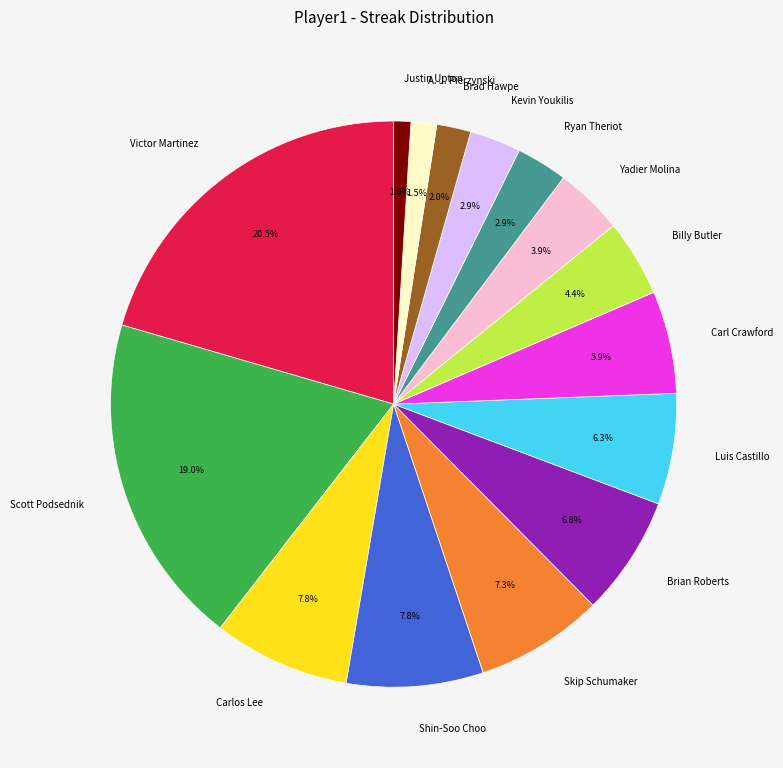

Which slice is the largest?

Victor Martinez